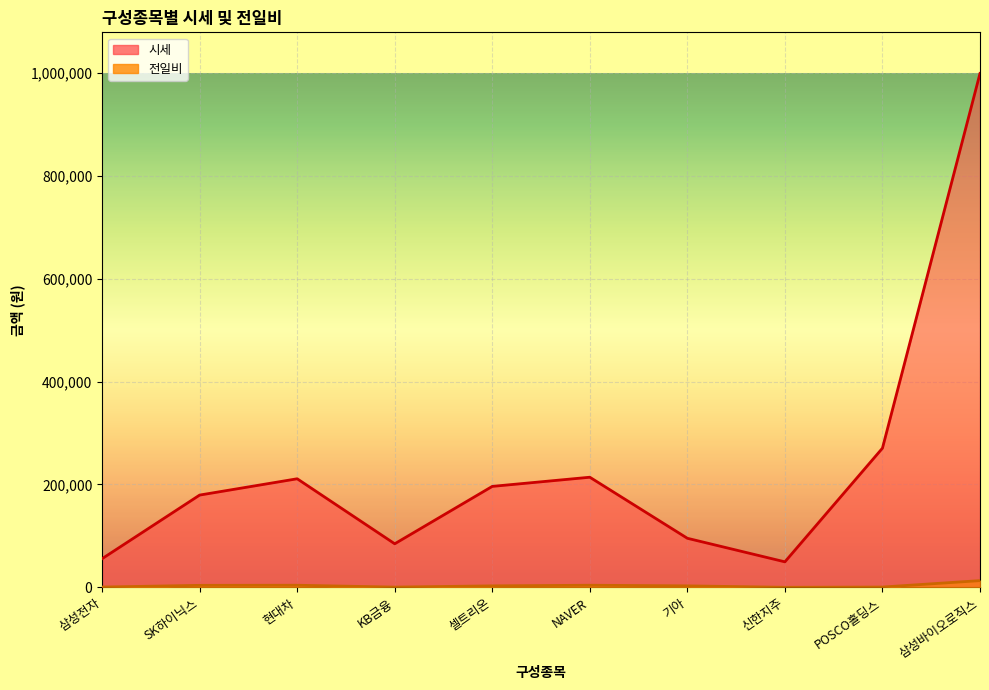

What is the difference between the second highest and second lowest values in the 전일비 series?

3600